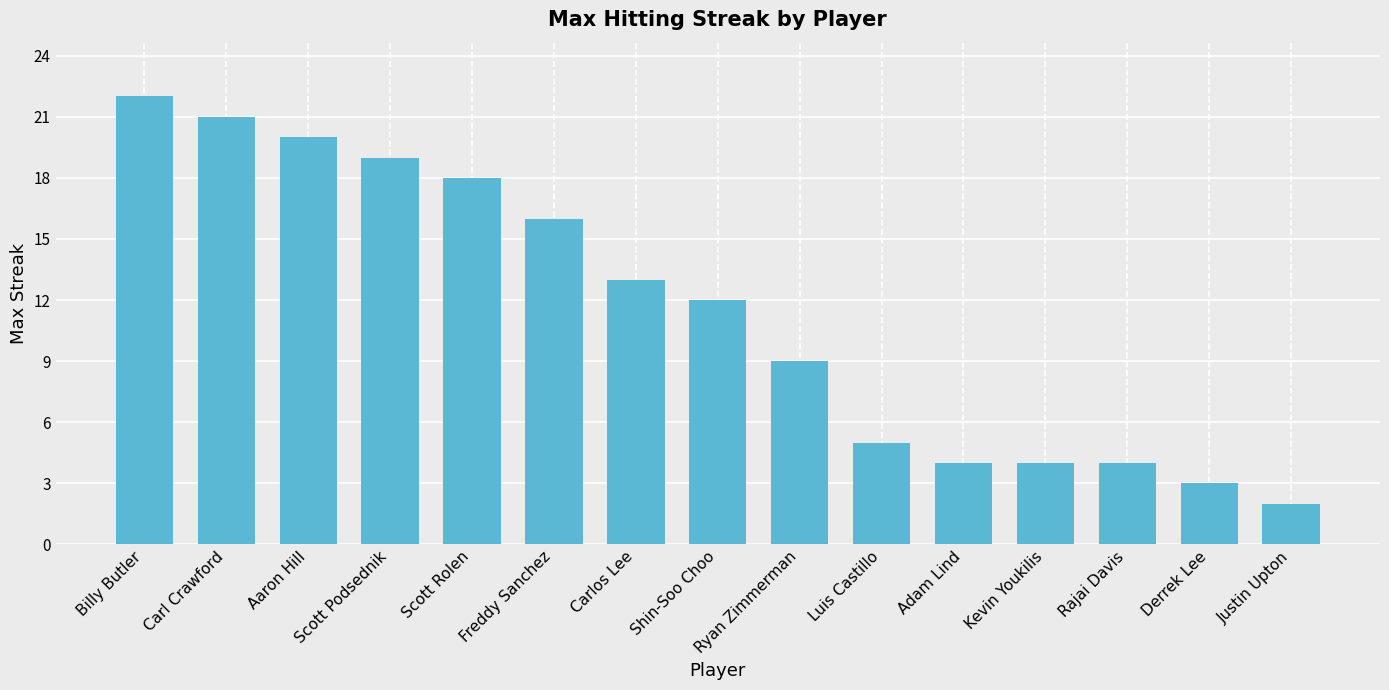

At which category does the chart reach its peak across all series?

Billy Butler